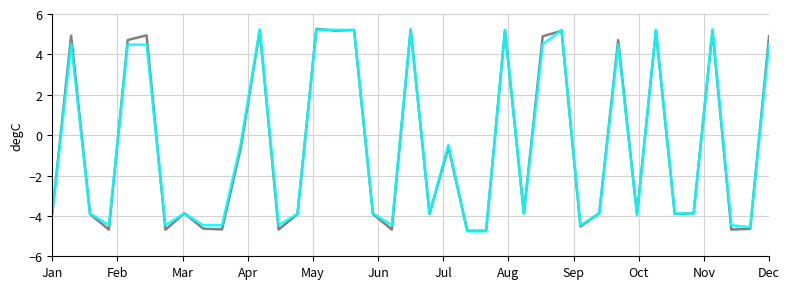

What is the greatest value displayed?

5.3